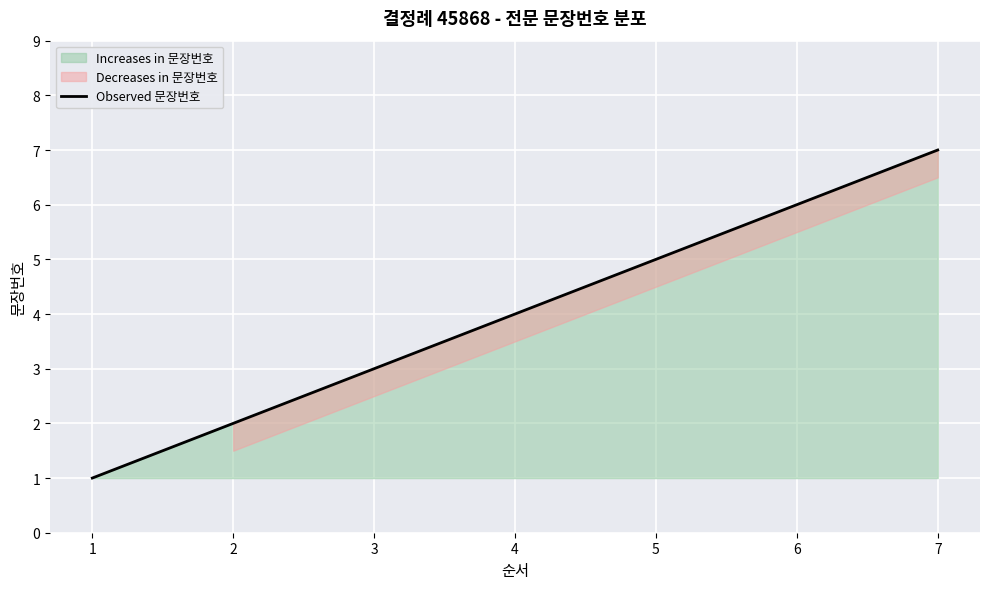

Where is the data nearest to the value 4?

4